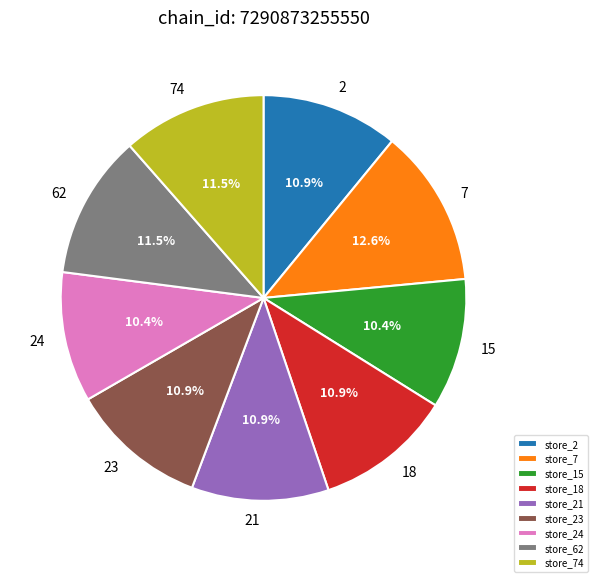

What is the largest slice in the pie chart?

store_7